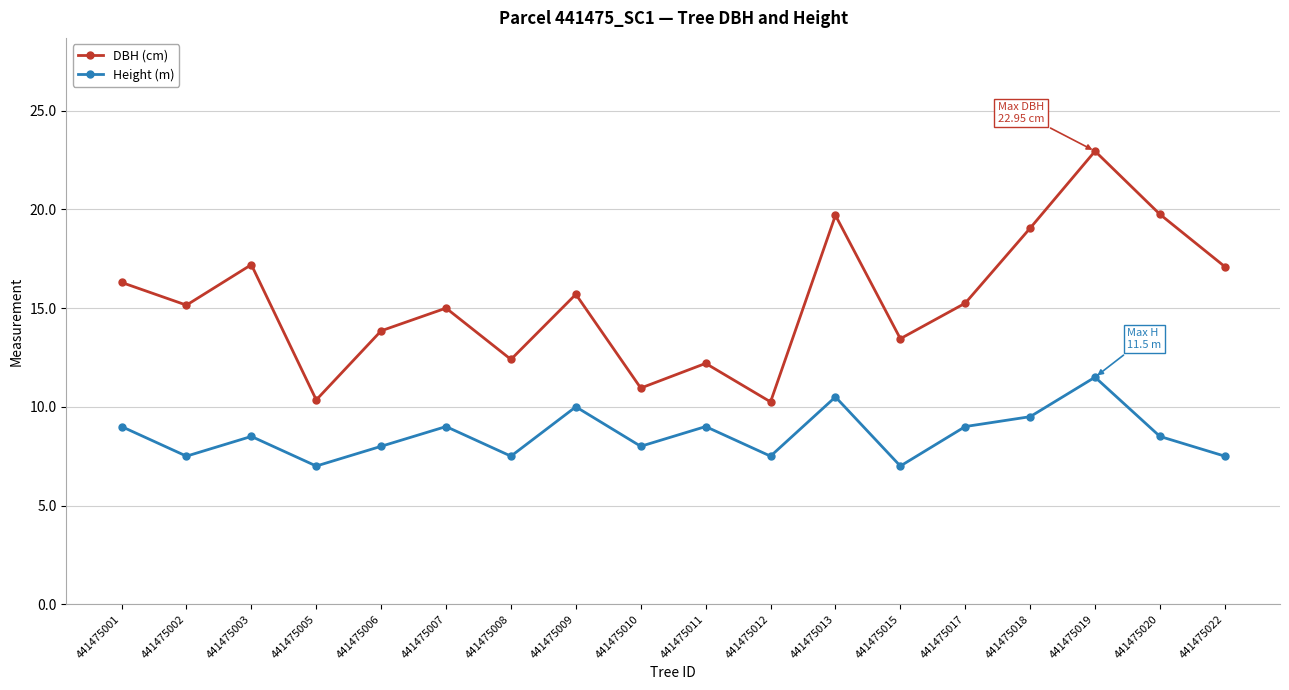

How many distinct data groups are displayed?

2